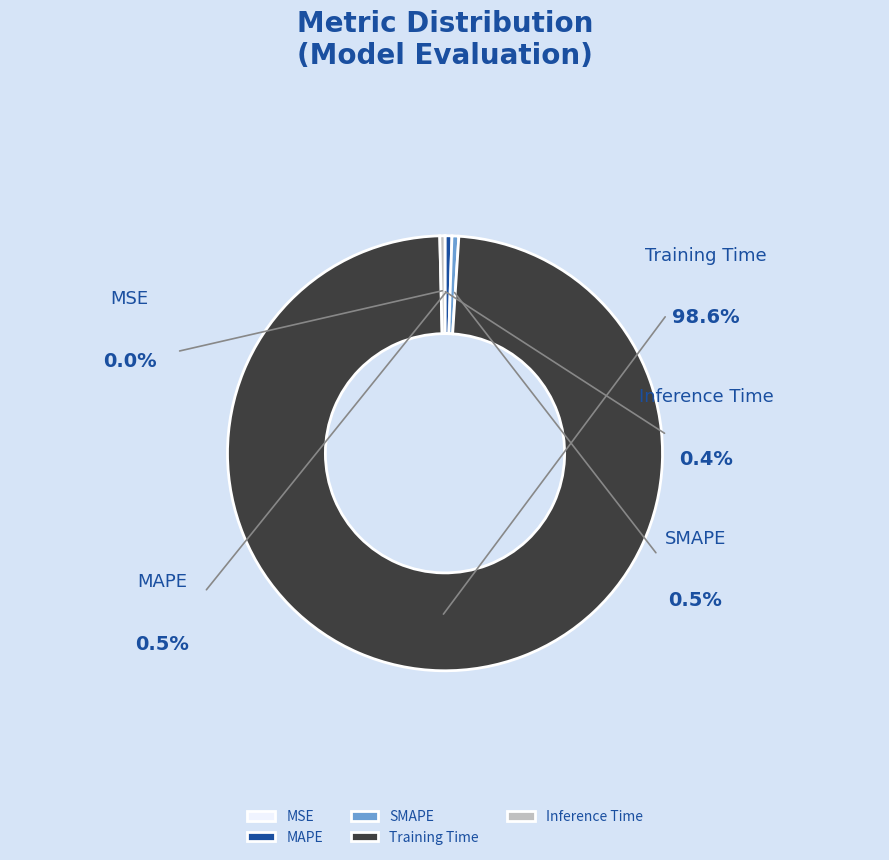

True or false: Training Time accounts for 99% of the total.

True